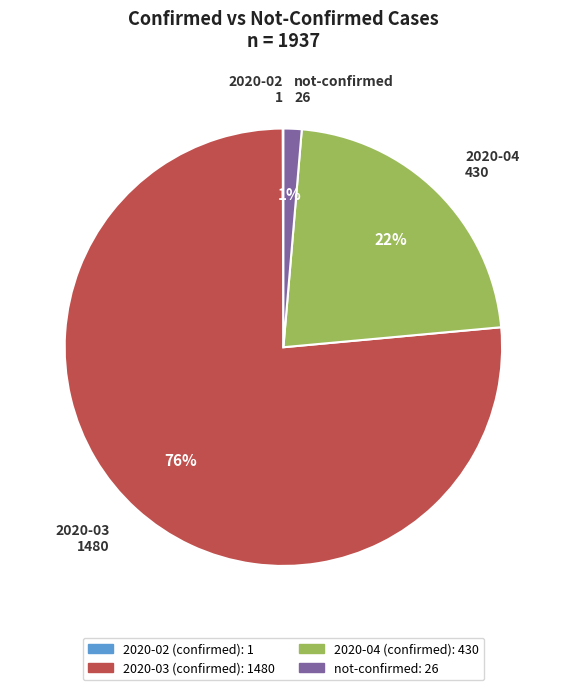

To the nearest percent, what is the average slice percentage?

25%